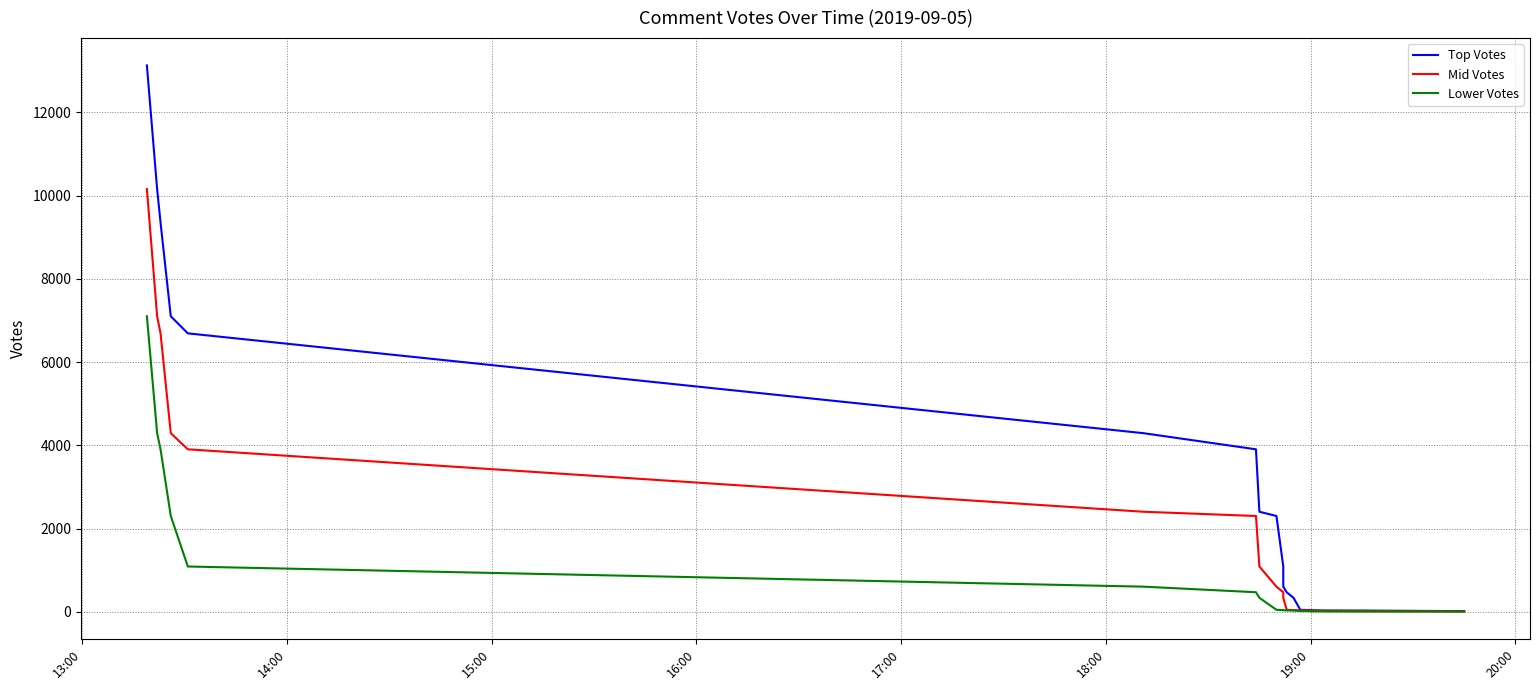

Is this an area chart (filled region under the line)?

No